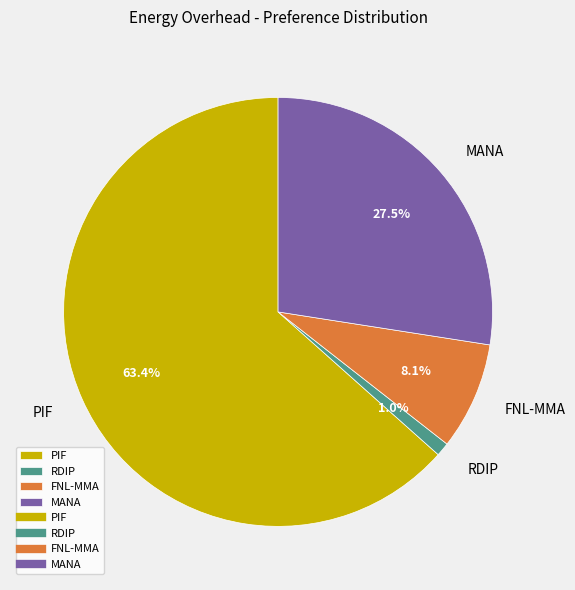

Which category accounts for the majority?

PIF